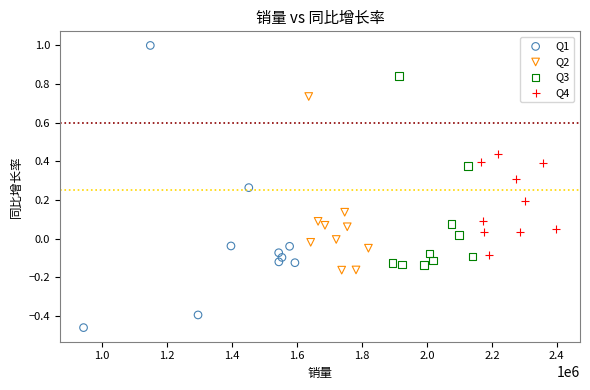

Which series has the widest spread of Y values?

Q1